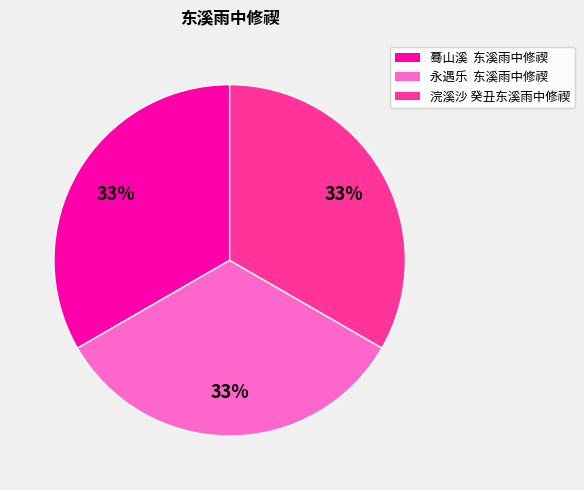

Combined, do 永遇乐 东溪雨中修禊 and 浣溪沙 癸丑东溪雨中修禊 account for over 50%?

Yes